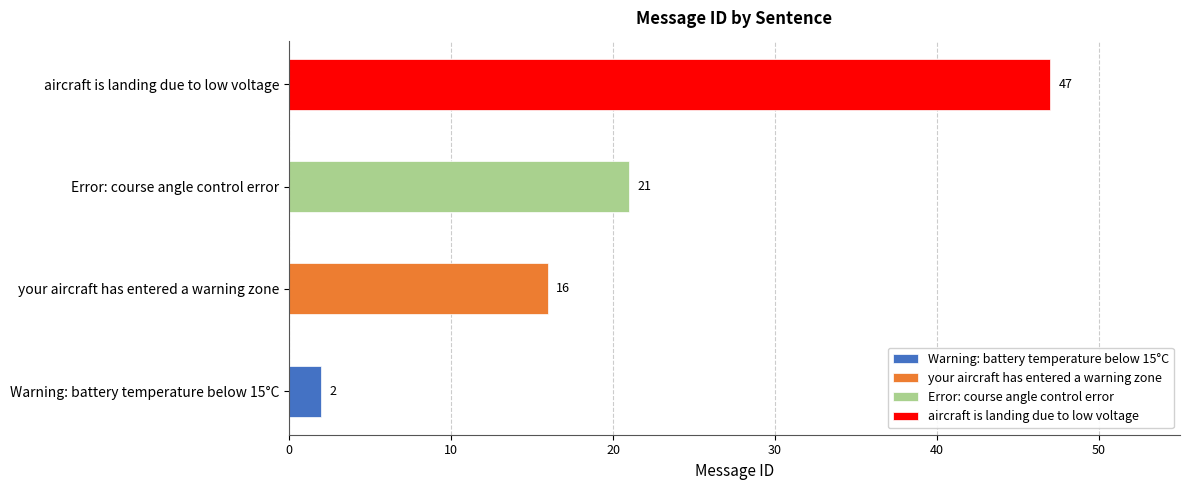

Reading left to right, transcribe all the data shown in this chart.

2	16	21	47